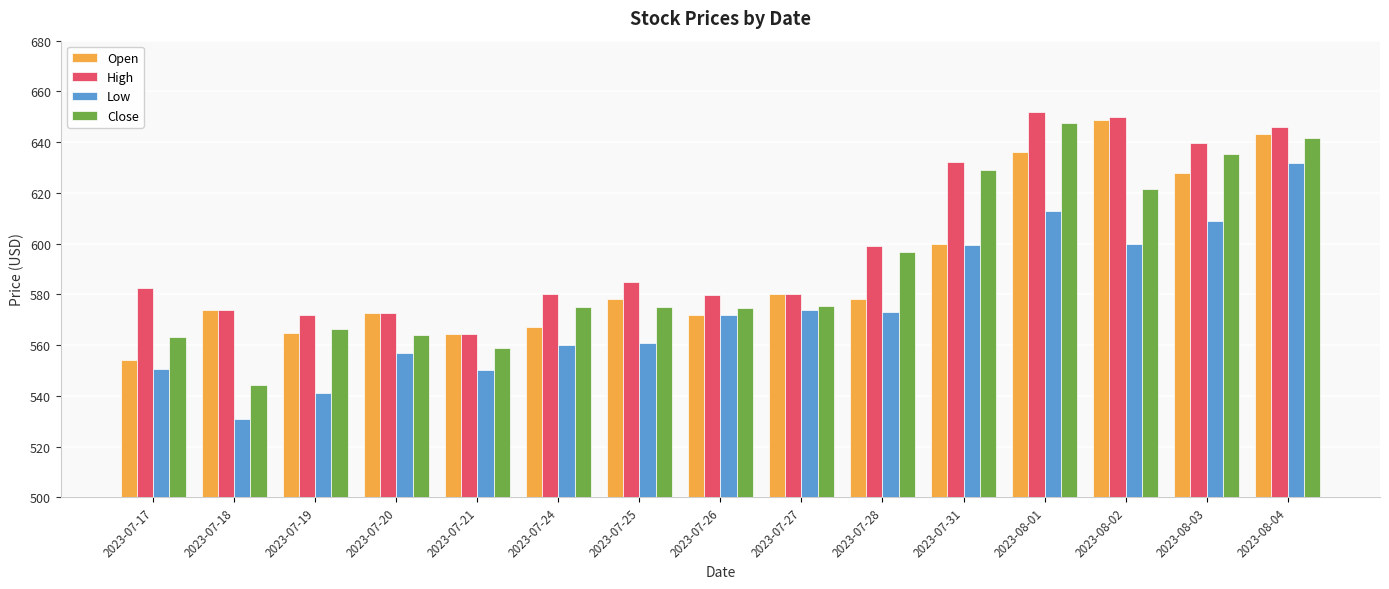

Between 2023-07-27 and 2023-08-02, which series saw the biggest shift?

High